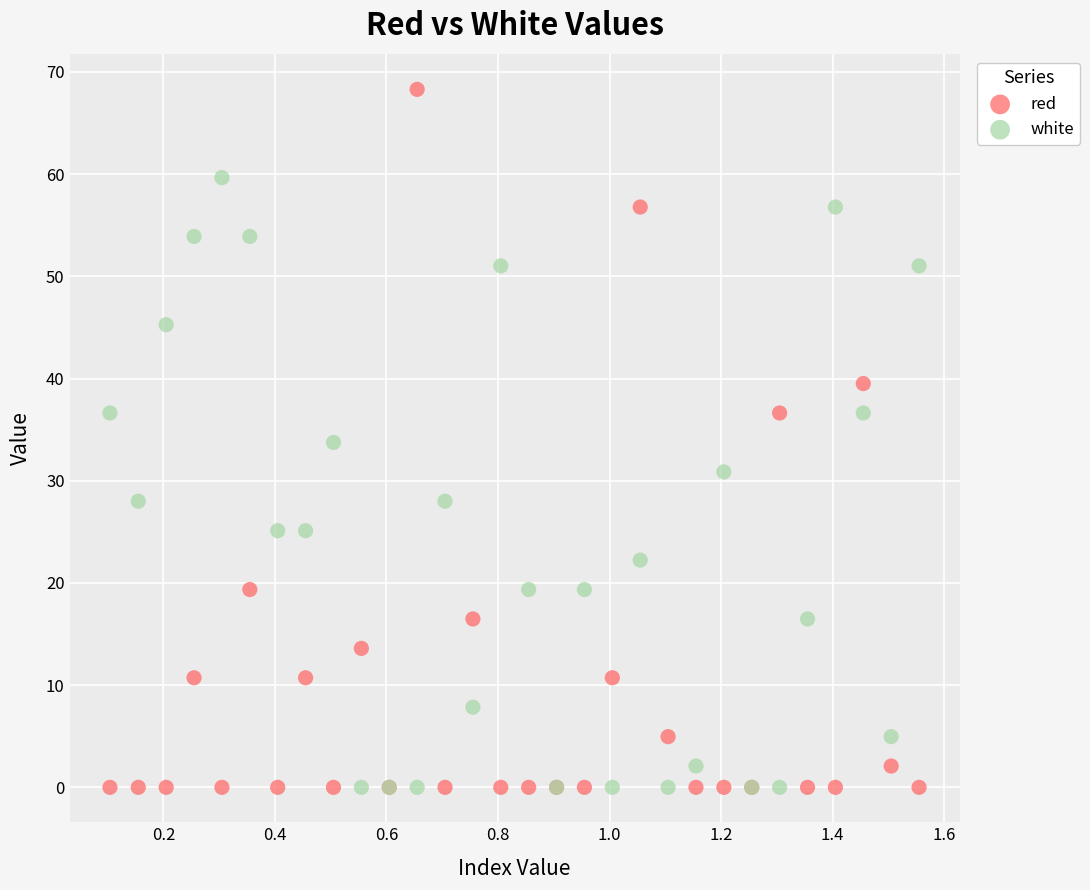

What are all the series names shown in the legend?

red, white